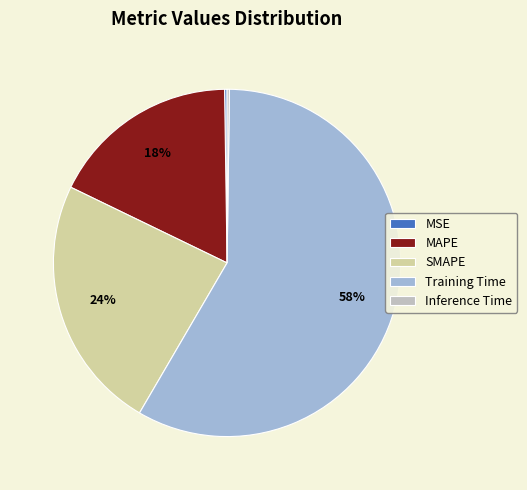

Between Training Time and SMAPE, which is larger?

Training Time